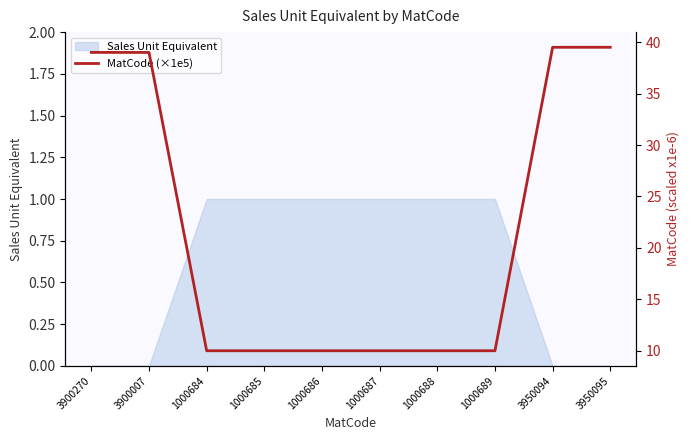

List the labels in order of value, smallest first.

1000684, 1000685, 1000686, 1000687, 1000688, 1000689, 3900007, 3900270, 3950094, 3950095